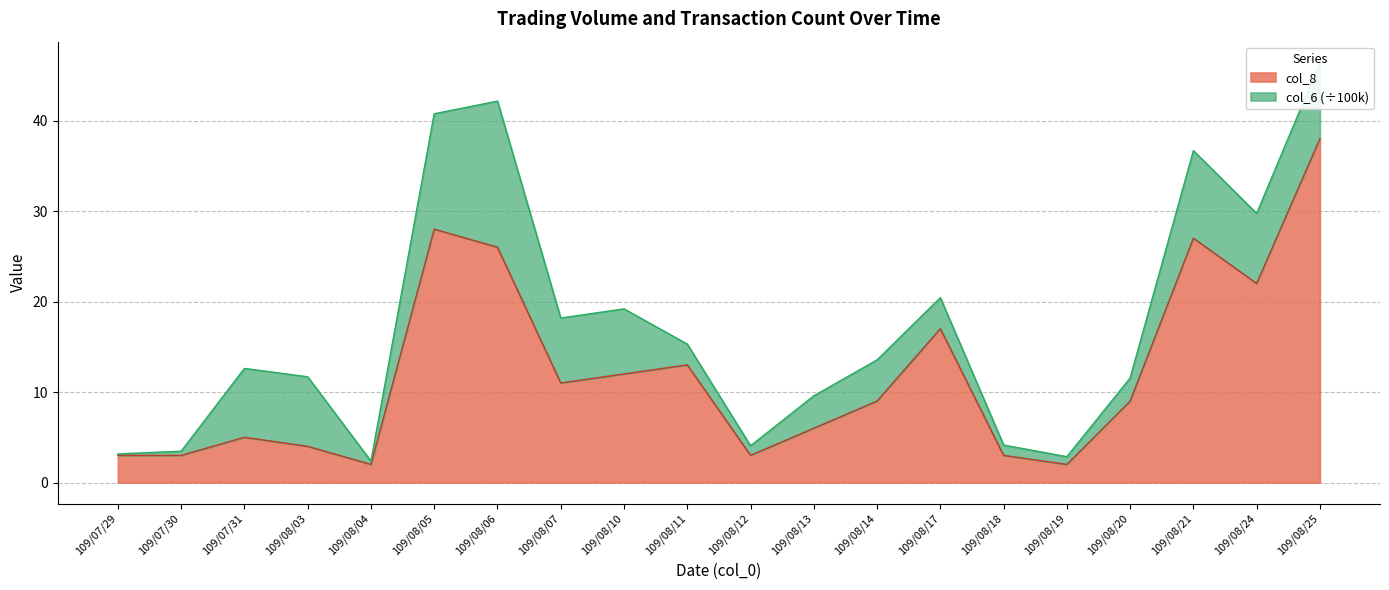

What is the average value?

12